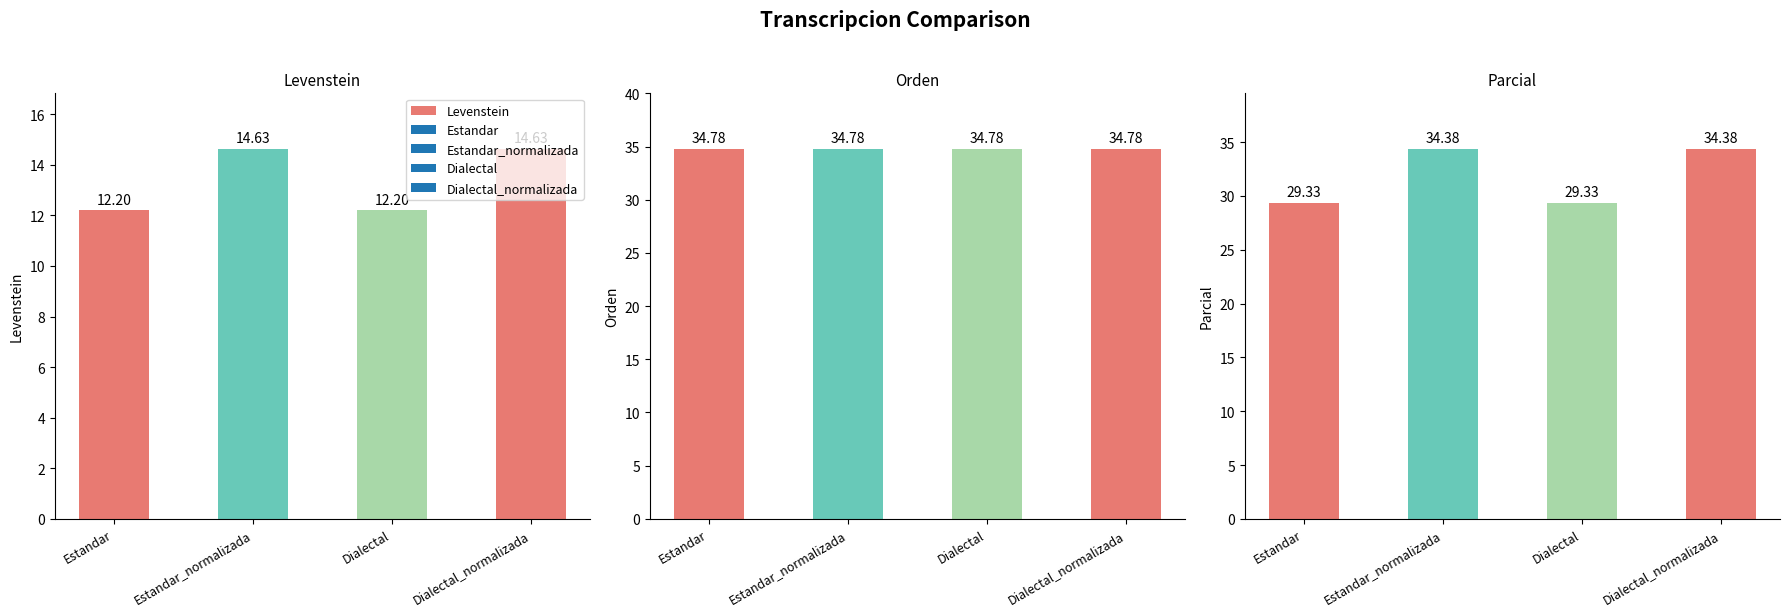

Which label corresponds to the smallest value in the chart?

Estandar